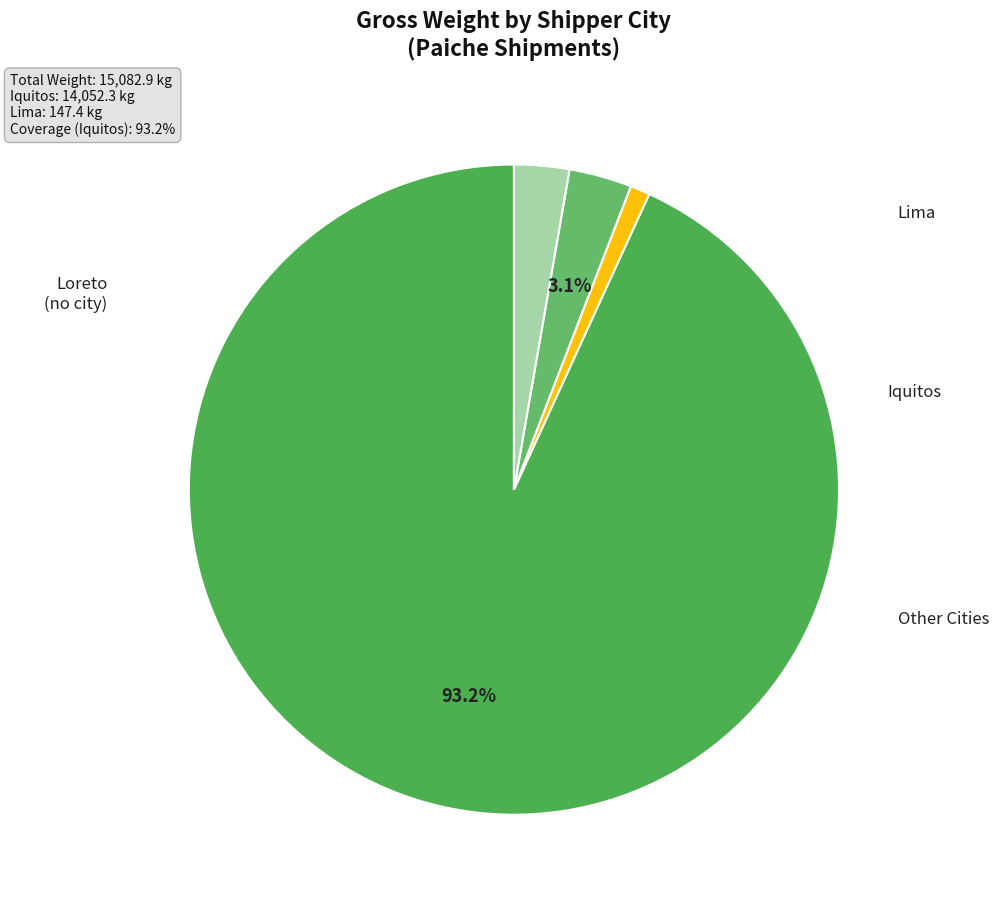

Count the number of slices in the pie.

4